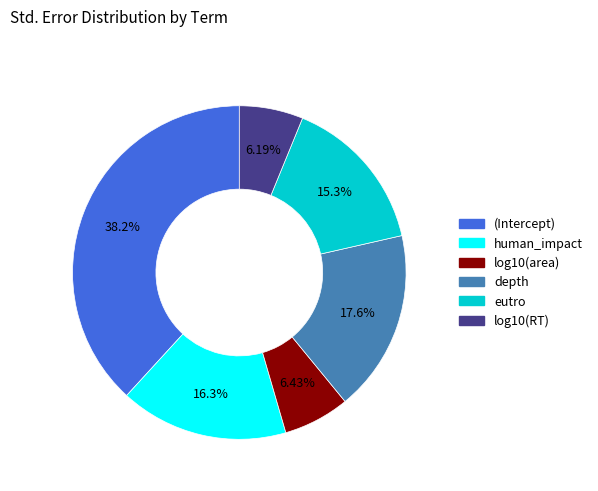

Is there any slice that represents more than half of the pie?

No